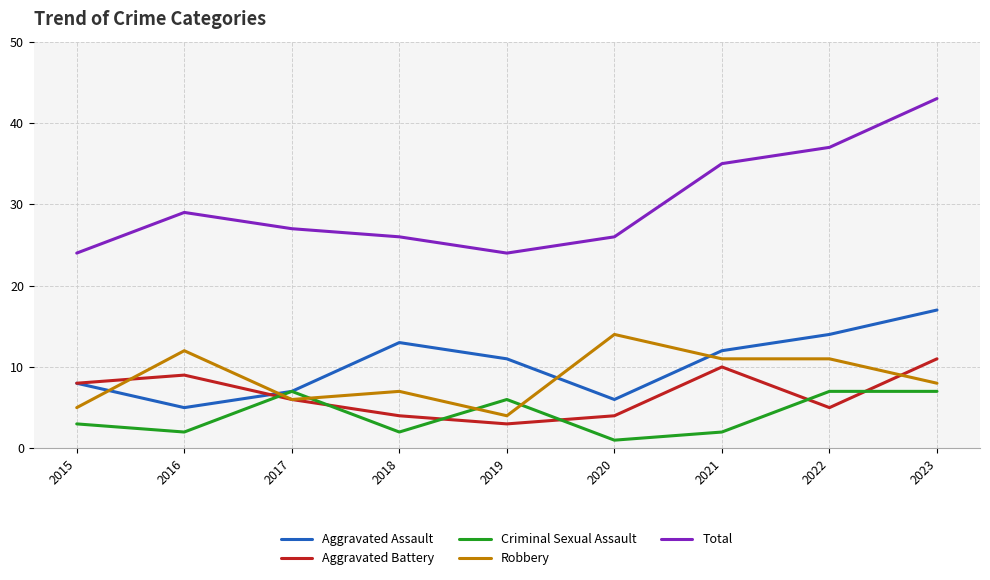

Which label corresponds to the smallest value in the chart?

2020